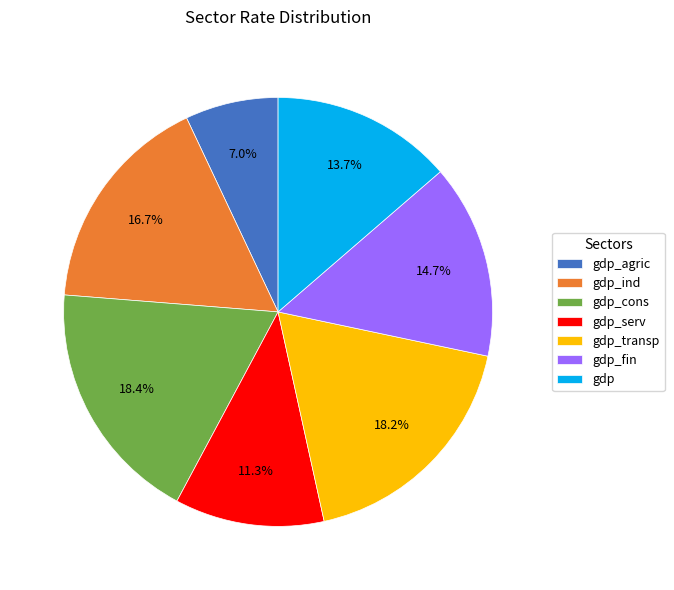

Which slice is the smallest?

gdp_agric